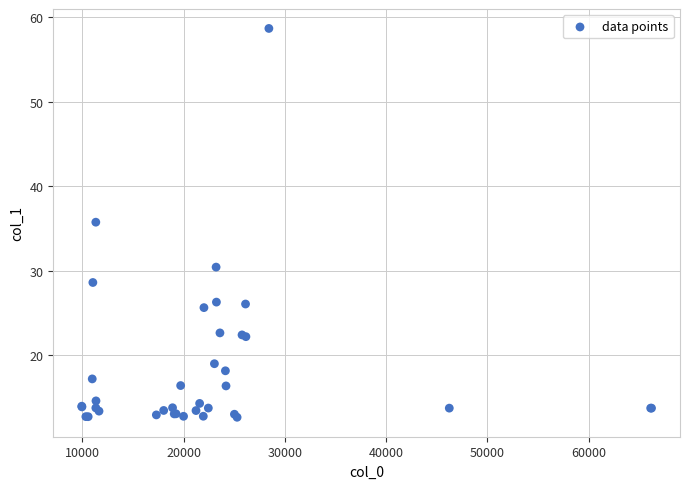

What Y value in the scatter plot is closest to 35?

35.8